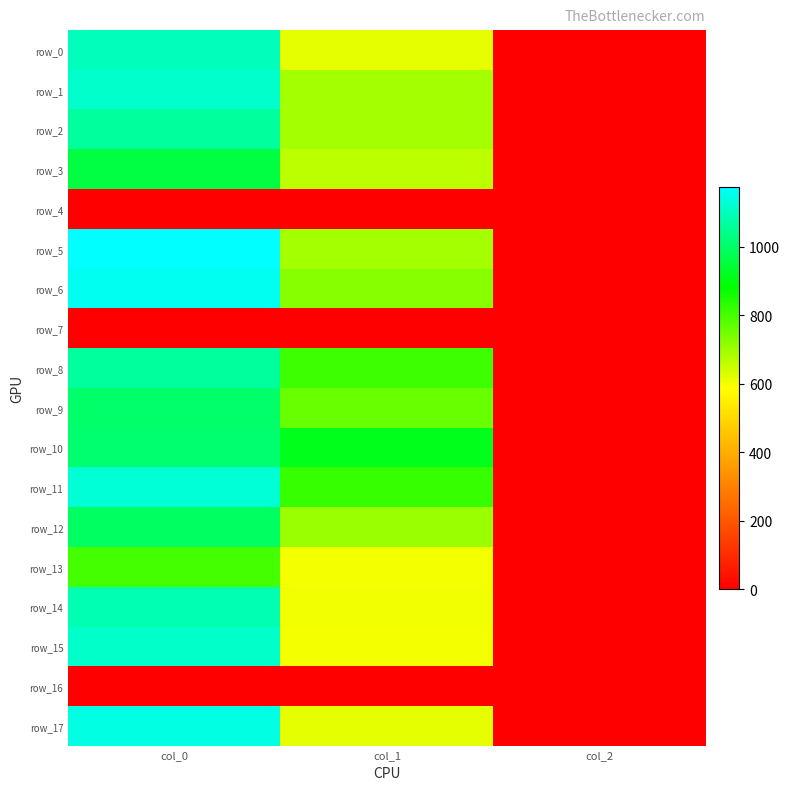

Reading left to right, extract all data points from this chart.

row_0: 1096.7	617.6	2.0
row_1: 1116.7	691.9	2.0
row_2: 1063.3	691.9	2.0
row_3: 960.0	664.9	2.0
row_4: 0.0	0.0	0.0
row_5: 1176.7	691.9	2.0
row_6: 1160.0	725.6	2.0
row_7: 0.0	0.0	0.0
row_8: 1063.3	813.4	2.0
row_9: 1003.3	762.8	2.0
row_10: 1010.0	914.6	2.0
row_11: 1126.7	820.1	2.0
row_12: 993.3	705.4	2.0
row_13: 803.3	600.8	2.0
row_14: 1086.7	604.1	2.0
row_15: 1113.3	600.8	2.0
row_16: 0.0	0.0	0.0
row_17: 1143.3	617.6	2.0